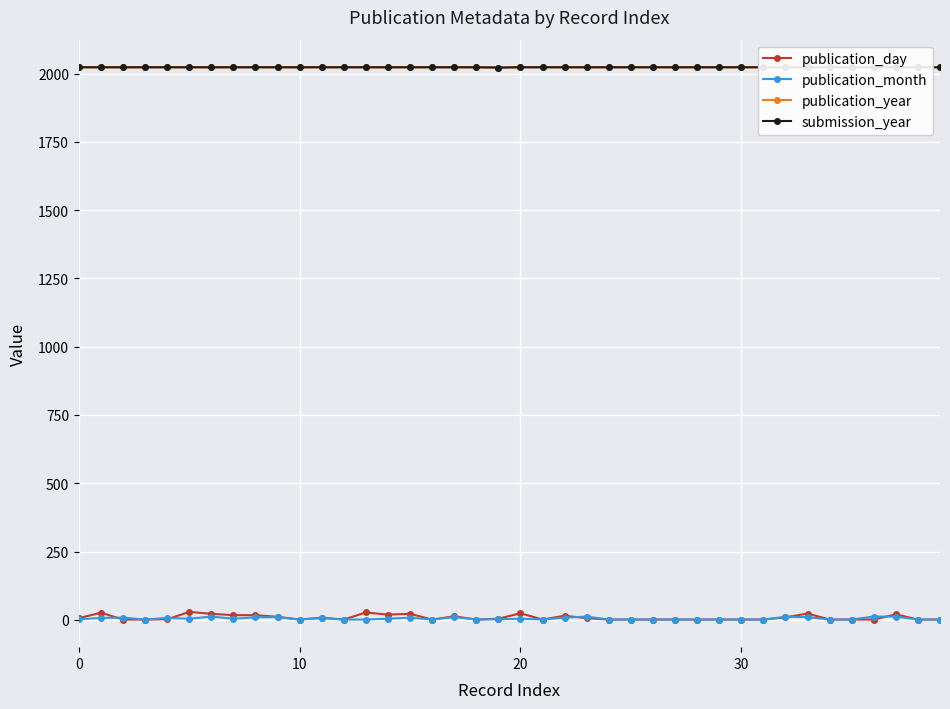

True or false: publication_day has a value of 2 at 35.

False